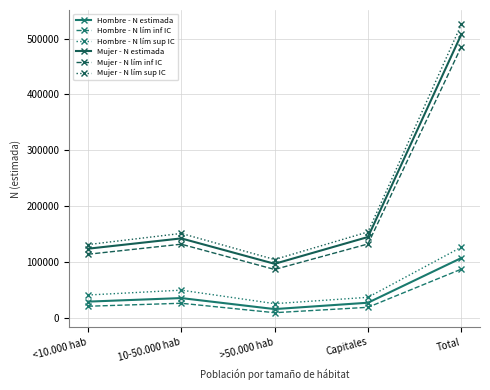

Which has a higher value, Total or >50.000 hab?

Total